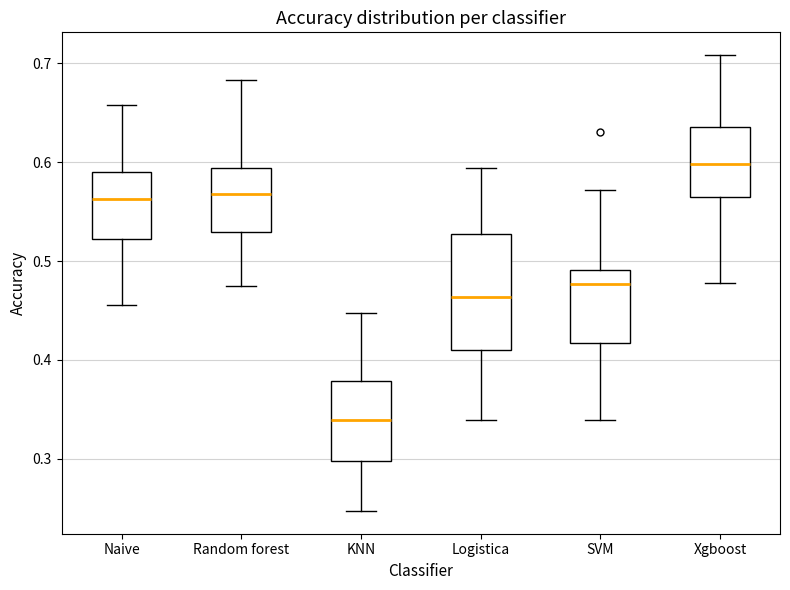

Which box is the tallest, from its lower edge to its upper edge?

Logistica